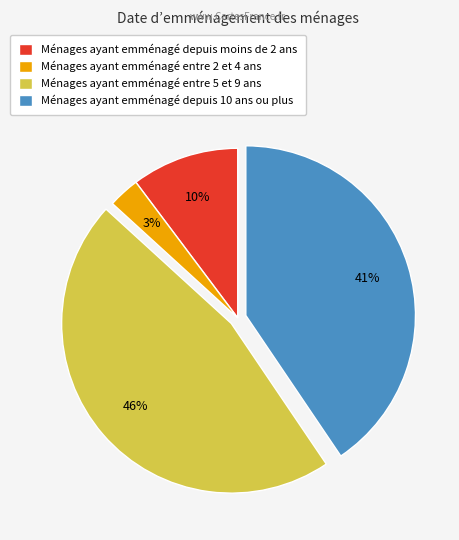

Do Ménages ayant emménagé entre 5 et 9 ans and Ménages ayant emménagé entre 2 et 4 ans together represent more than half of the pie?

No